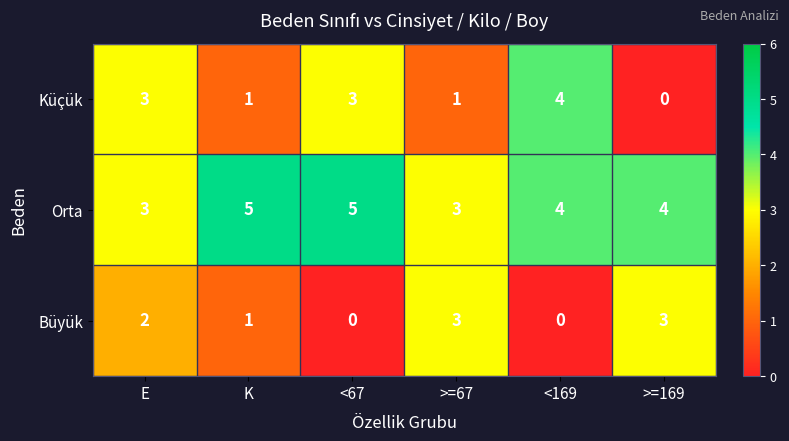

How many Küçük values are between 1 and 3?

4